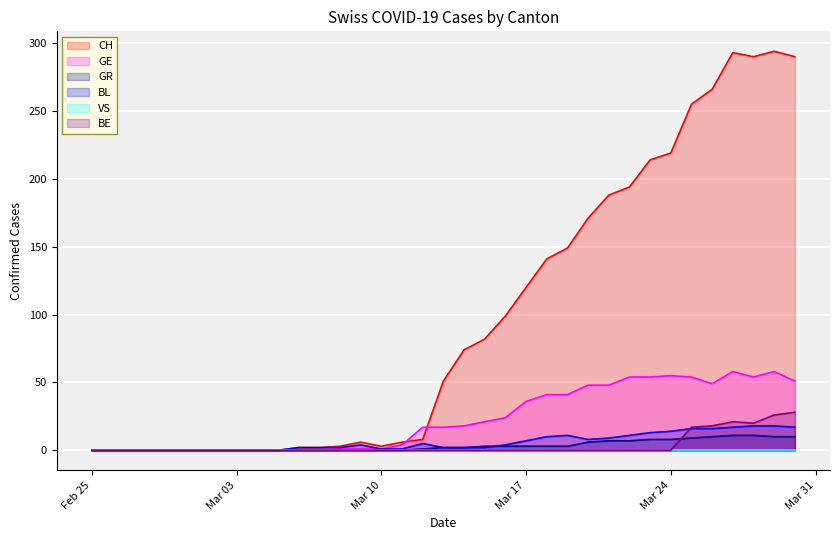

In GE, how many points are lower than both neighbors (excluding endpoints)?

2